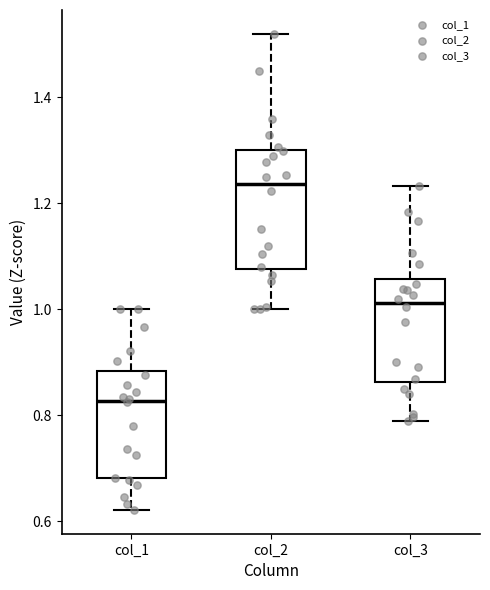

Reading left to right, read every box against the y-axis: the position of its median line, the range the box covers, and the ends of its whiskers. The values are not printed on the chart, so give them approximately, as read against the axis.

col_1: median 0.82, box 0.68 to 0.88, whiskers 0.62 to 1.00
col_2: median 1.24, box 1.08 to 1.30, whiskers 1.00 to 1.52
col_3: median 1.02, box 0.86 to 1.06, whiskers 0.78 to 1.24